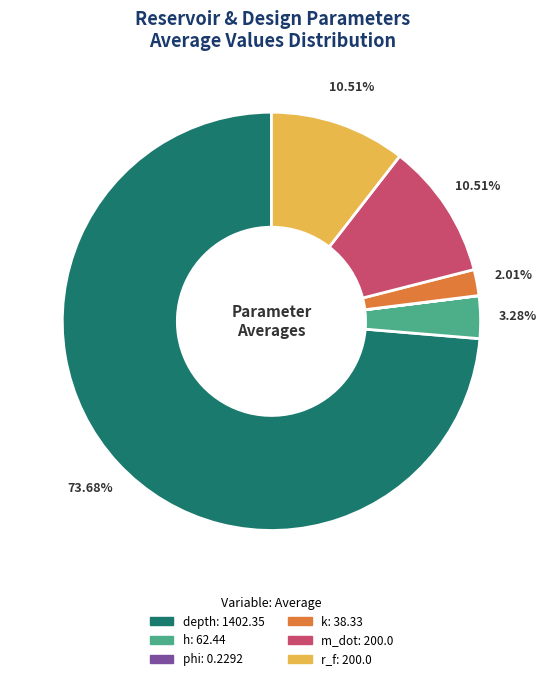

Which category accounts for the majority?

depth